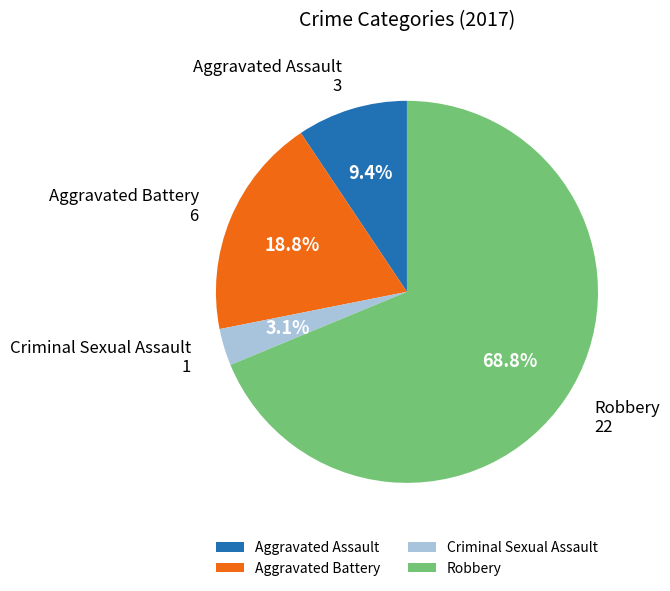

Which category has the smallest portion of the pie?

Criminal Sexual Assault